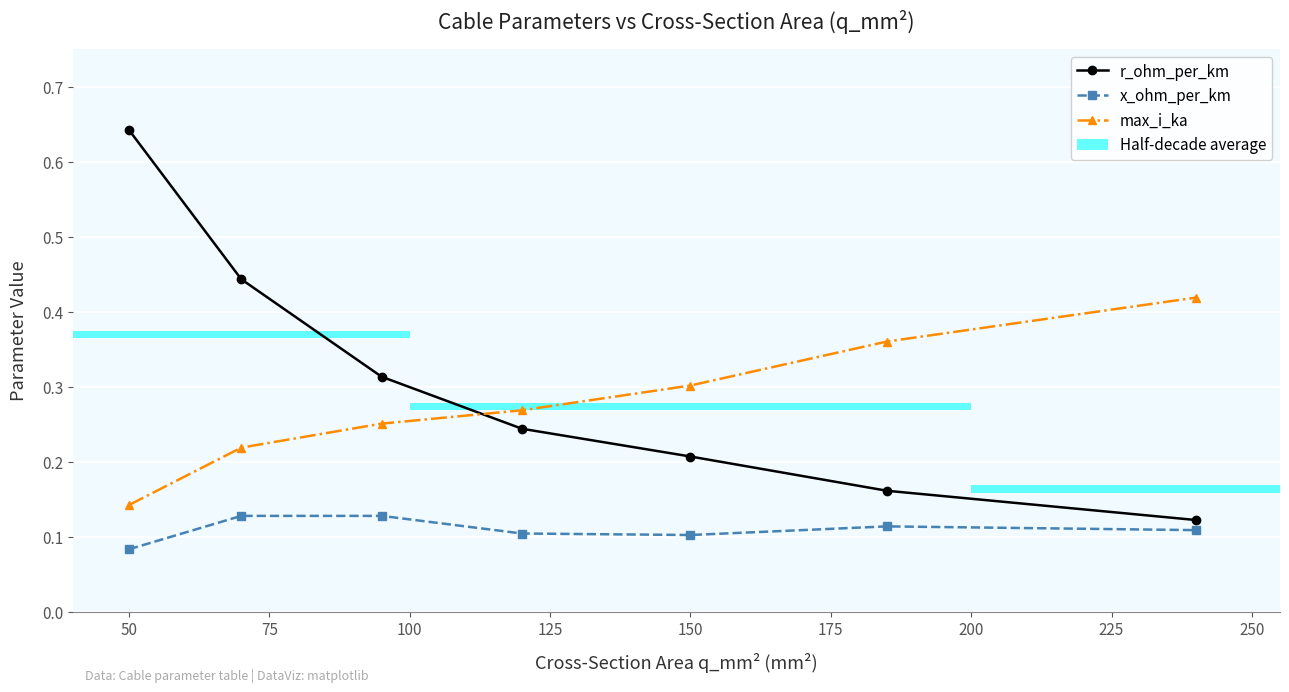

True or false: max_i_ka has more than 0 points higher than both neighbors.

False